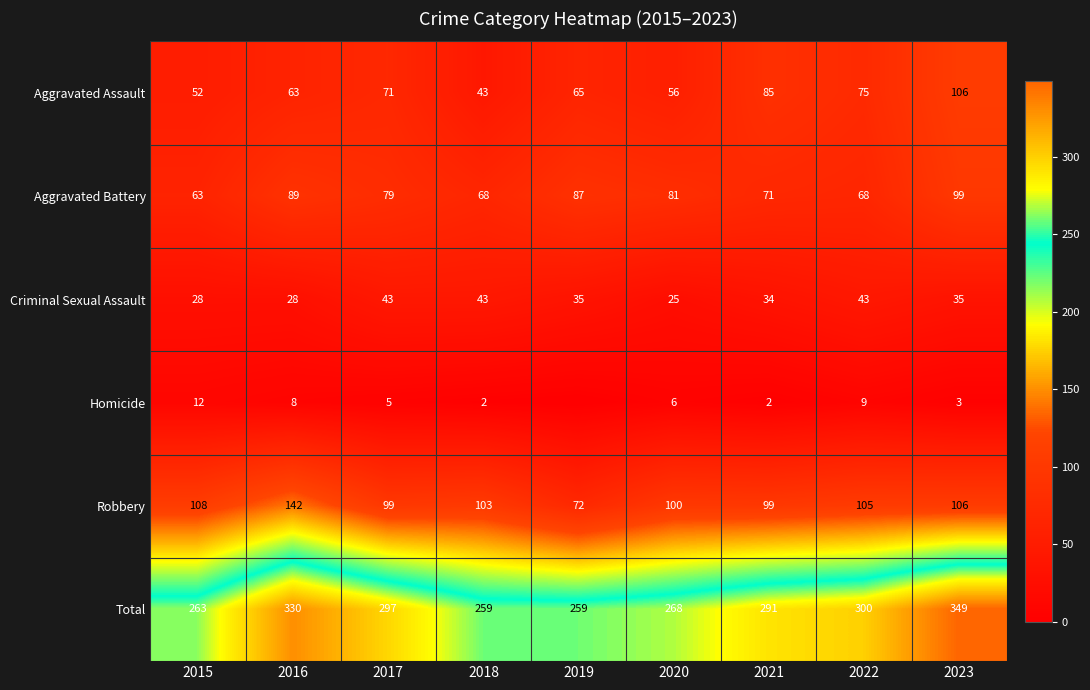

Between 2020 and 2021, which series saw the biggest shift?

Aggravated Assault